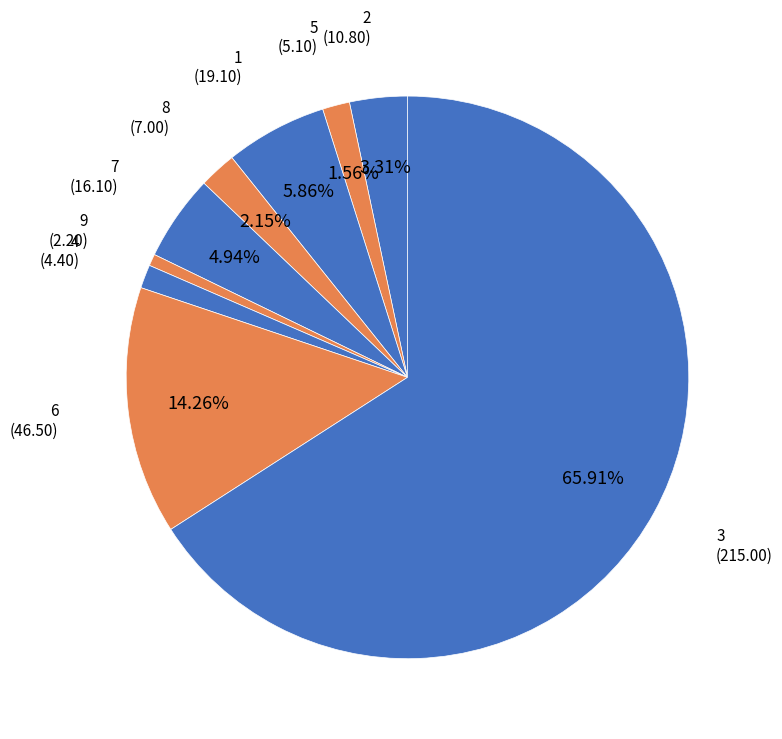

The 7 slice represents 5% of the pie. True or false?

True